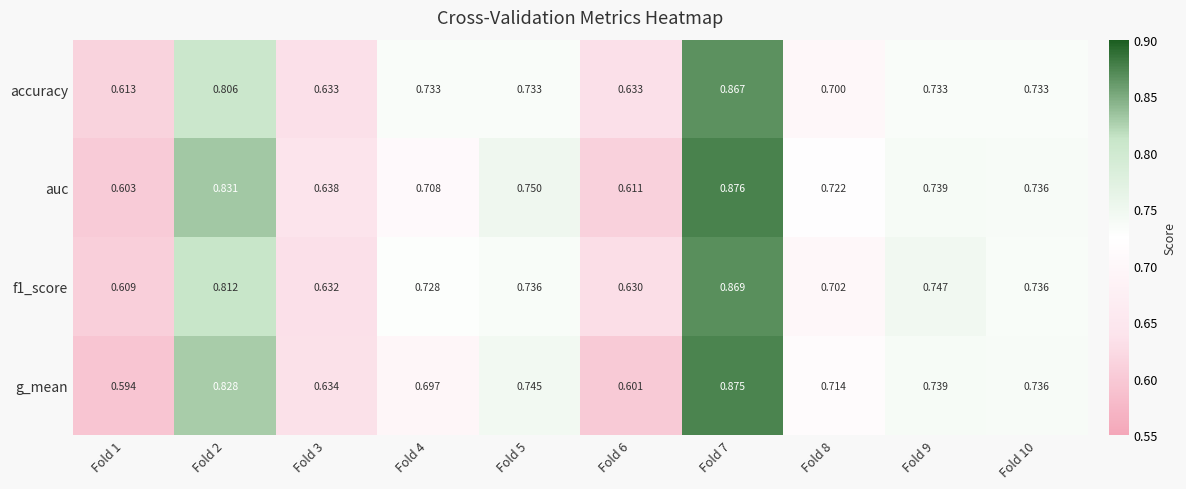

At Fold 6, list the series in order from largest to smallest.

accuracy, f1_score, auc, g_mean